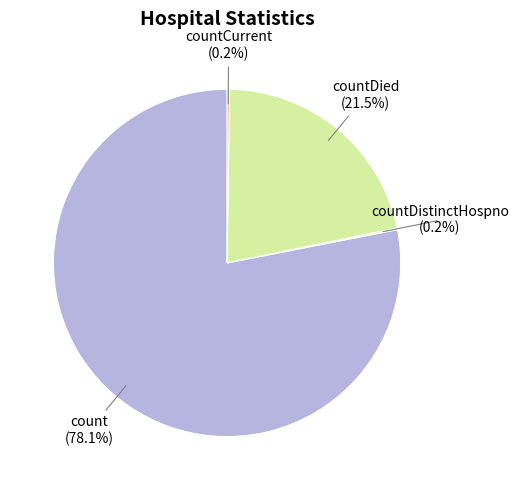

Which category has the biggest portion of the pie?

count